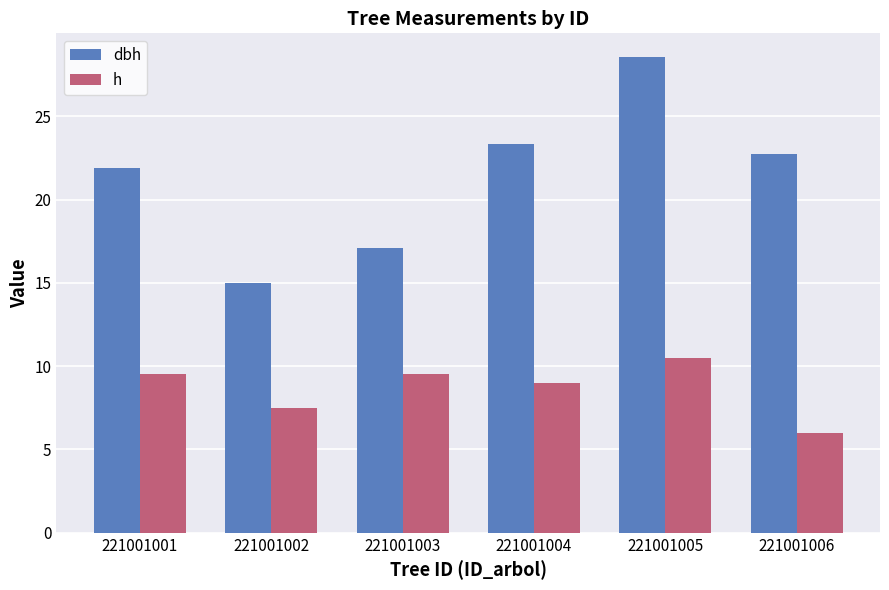

Rank the categories by dbh value from lowest to highest.

221001002, 221001003, 221001001, 221001006, 221001004, 221001005